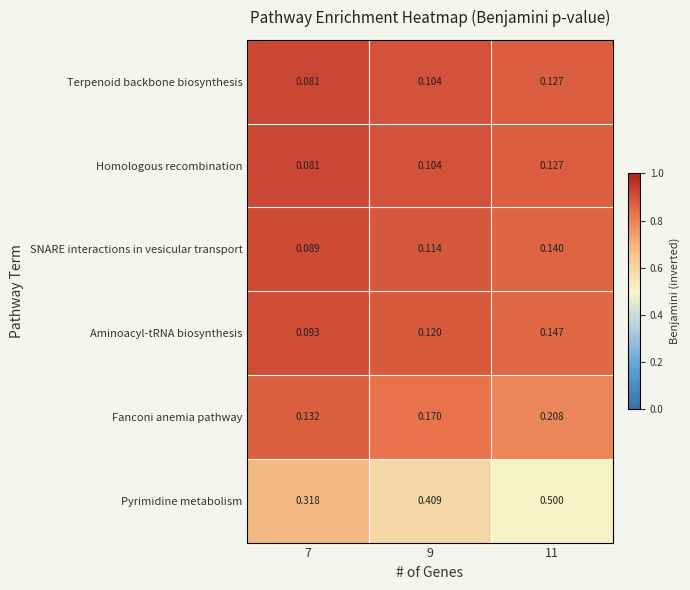

Which series has the largest total across all categories?

Pyrimidine metabolism